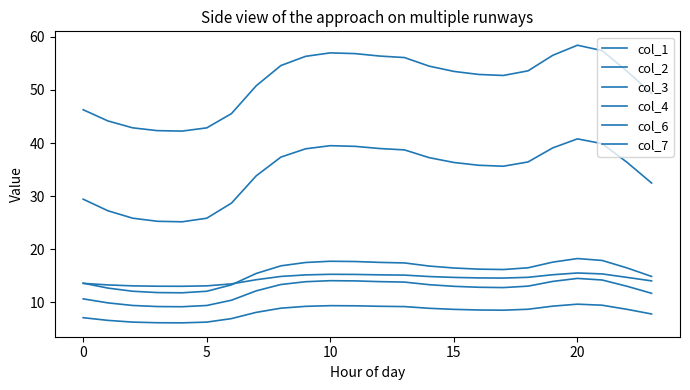

Which series has the widest spread of values?

col_6